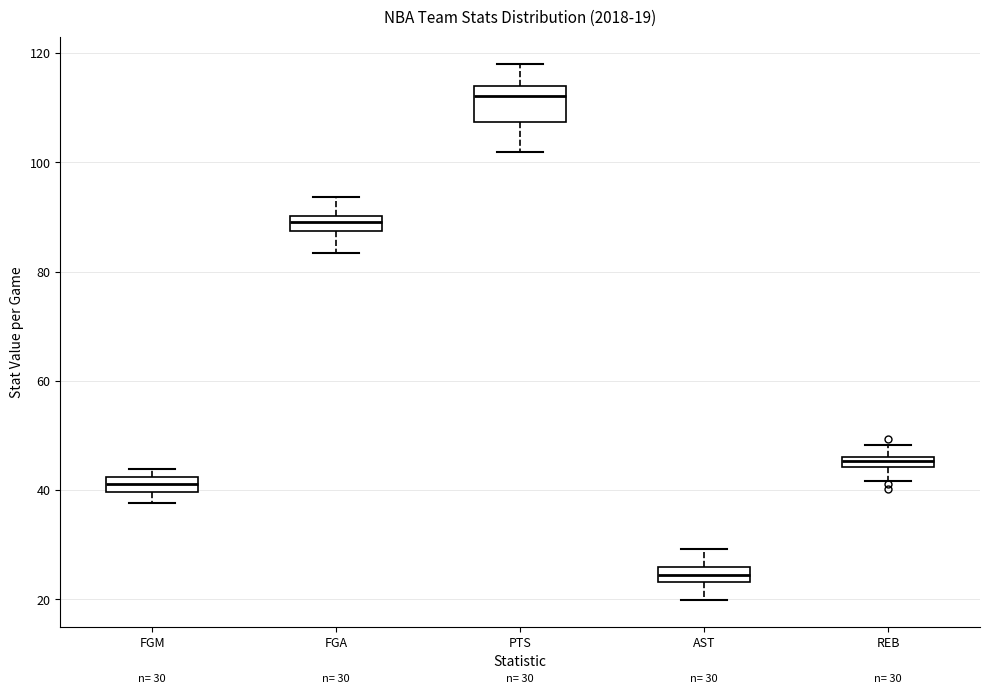

Which box is the tallest, from its lower edge to its upper edge?

PTS